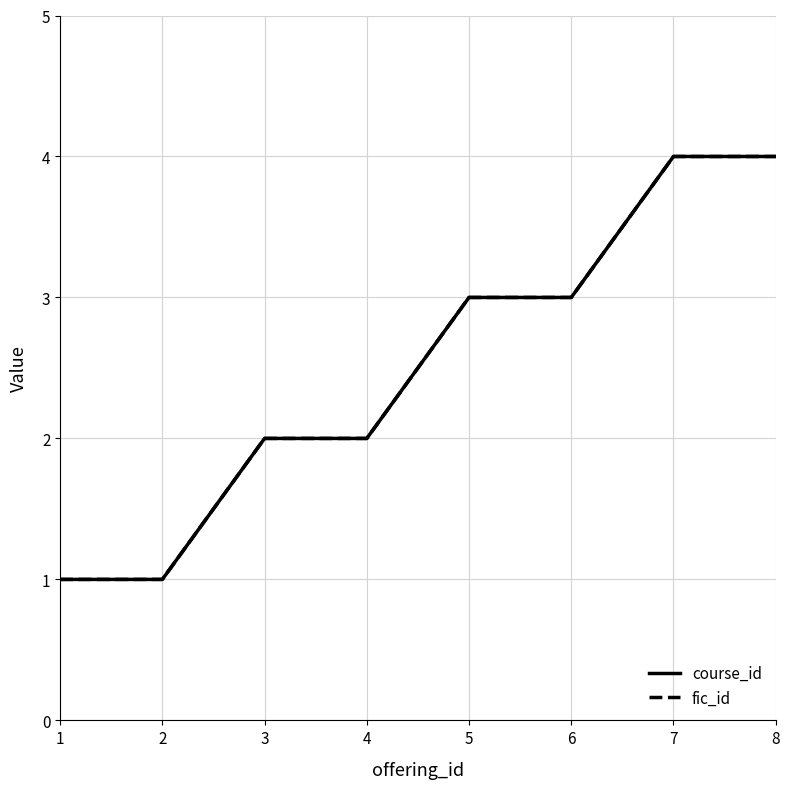

Reading left to right, extract all data points from this chart.

course_id: 1	1	2	2	3	3	4	4
fic_id: 1	1	2	2	3	3	4	4